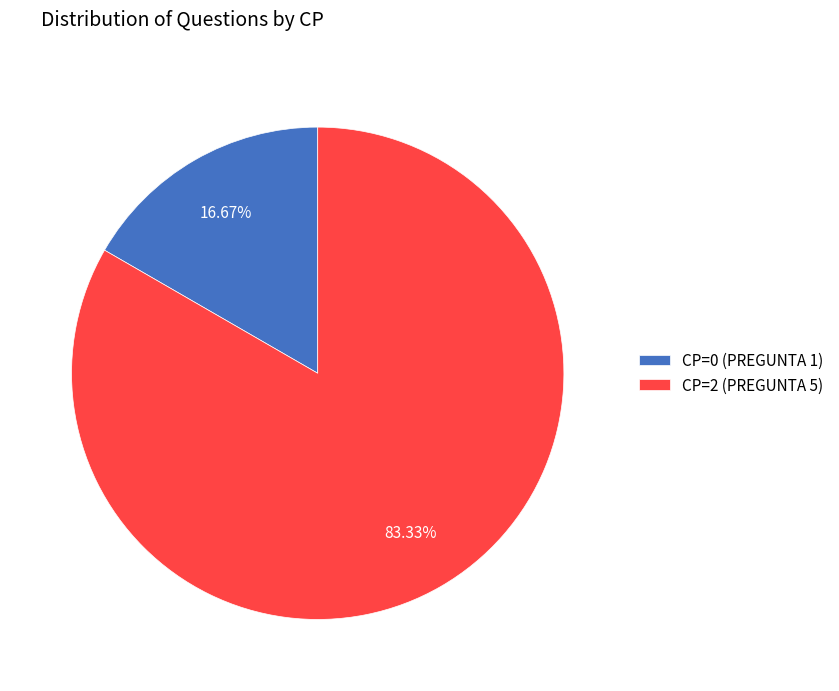

To the nearest percent, what is the combined percentage of CP=0 (PREGUNTA 1) and CP=2 (PREGUNTA 5)?

100%